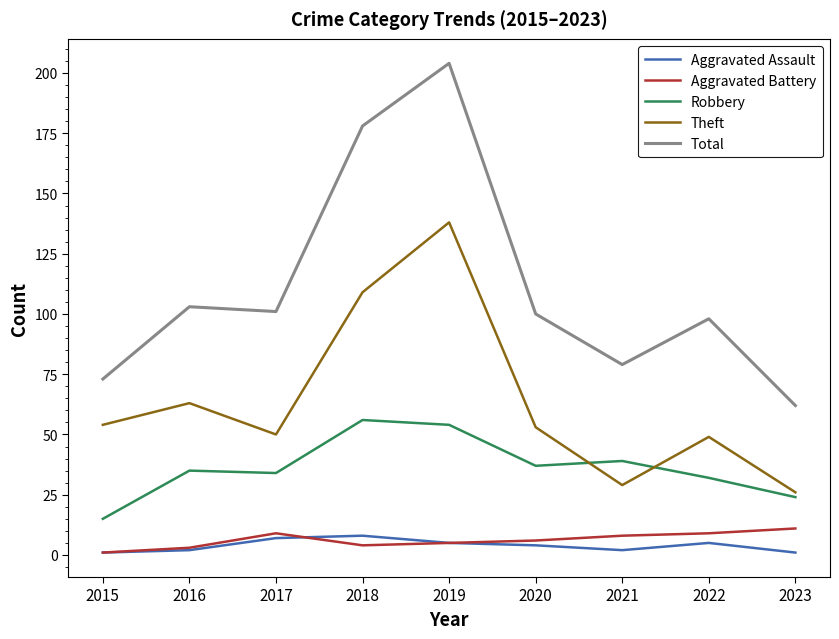

Does the chart have visible grid lines?

No